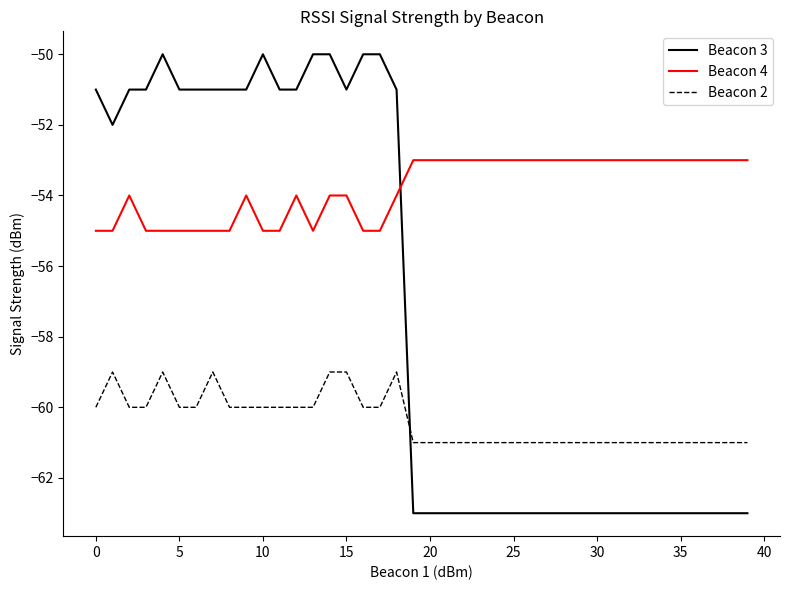

Count the Beacon 4 values in the range -55 to -53.

40